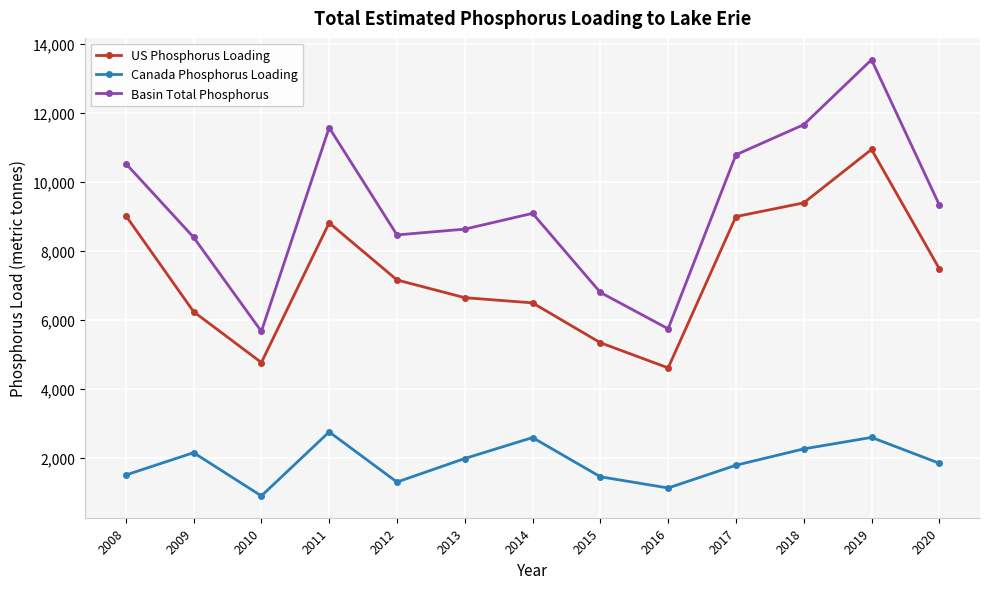

At which category does Canada Phosphorus Loading reach its first local valley?

2010